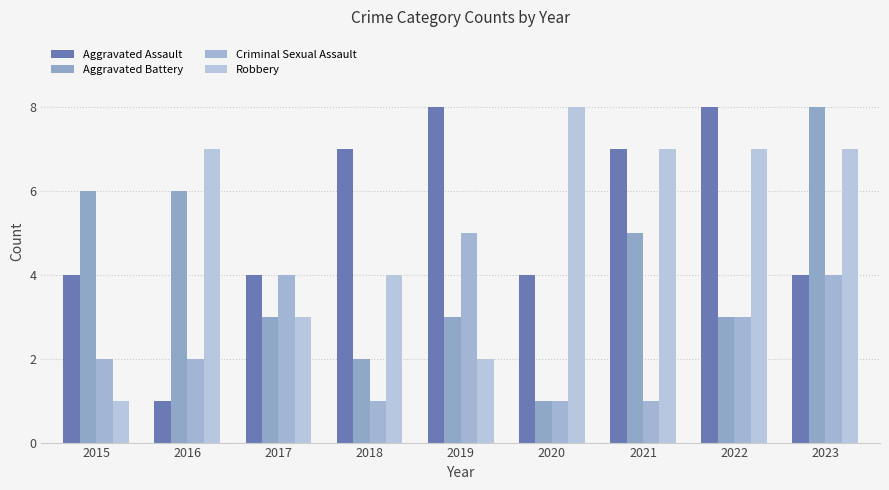

True or false: Aggravated Assault has a value of 1 at 2016.

True